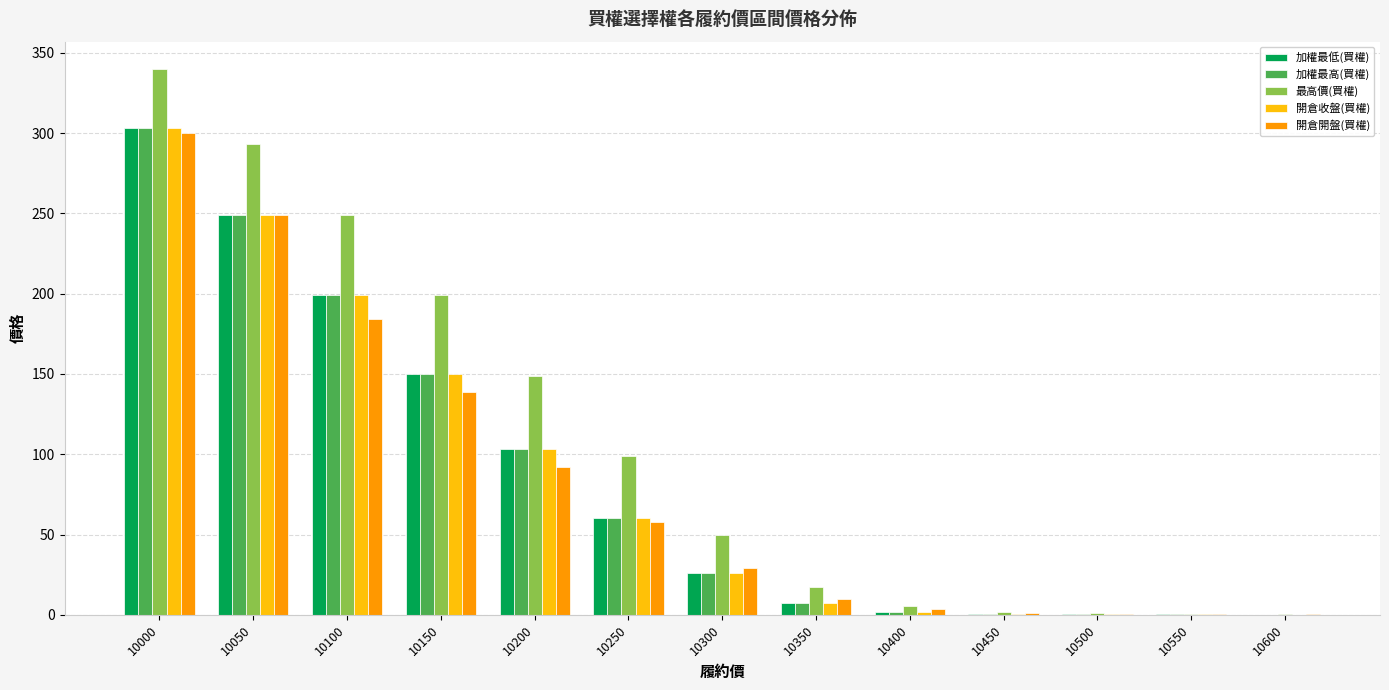

What is the maximum value for 開倉收盤(買權)?

303.0